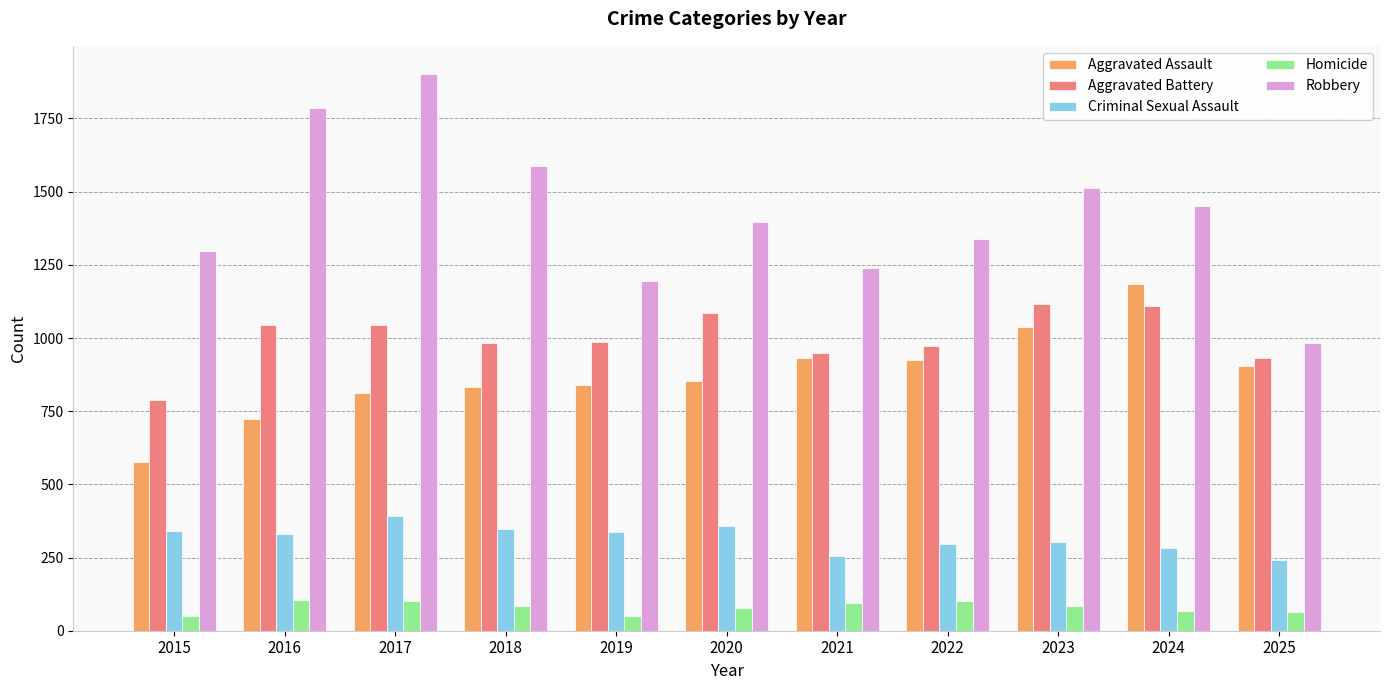

What is the maximum value for Criminal Sexual Assault?

391